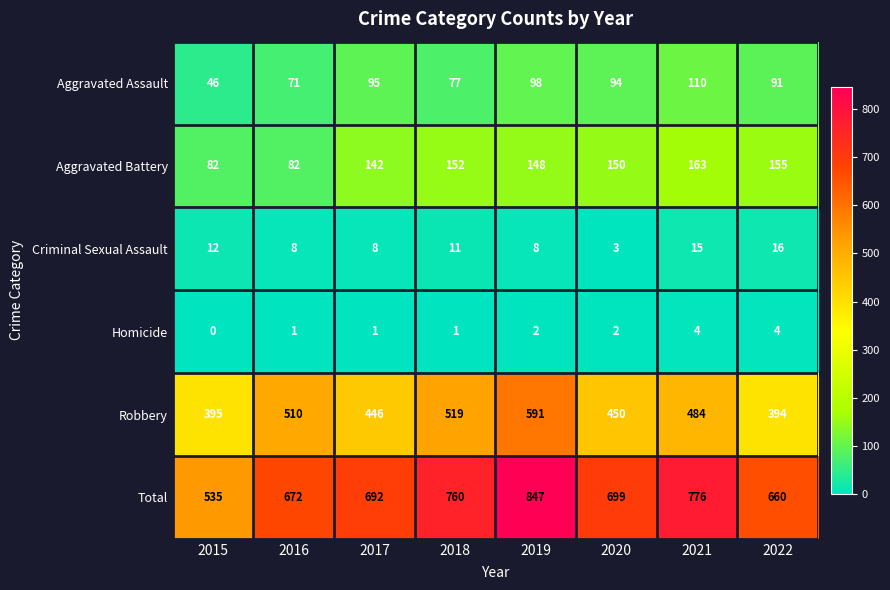

At which category does the chart reach its peak across all series?

2019